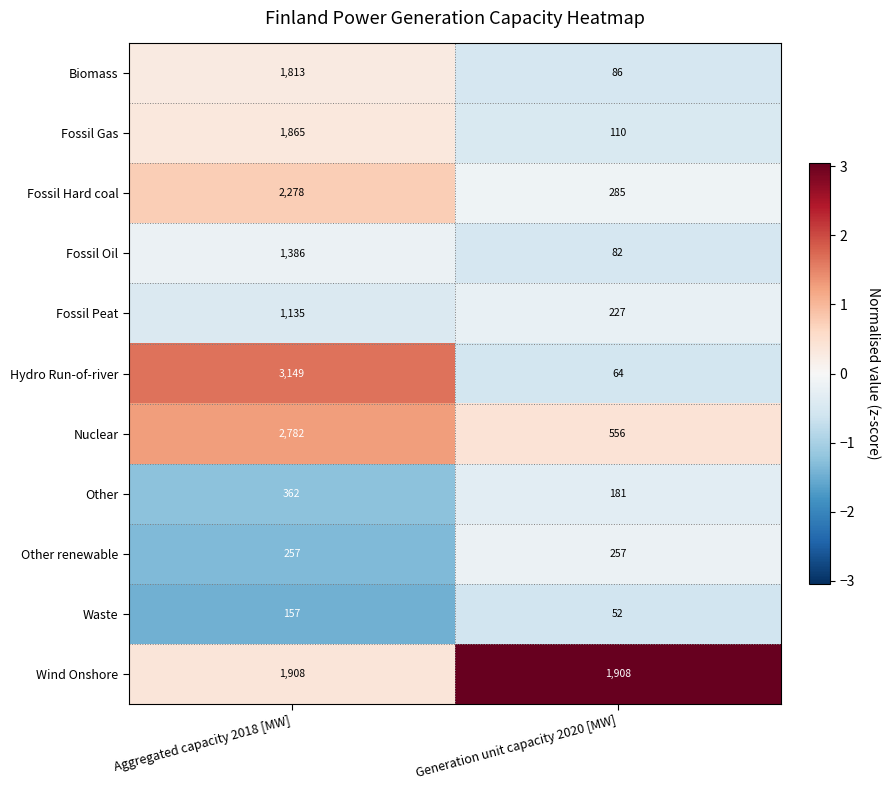

Read the Fossil Gas value at Generation unit capacity 2020 [MW], to the nearest 10.

110